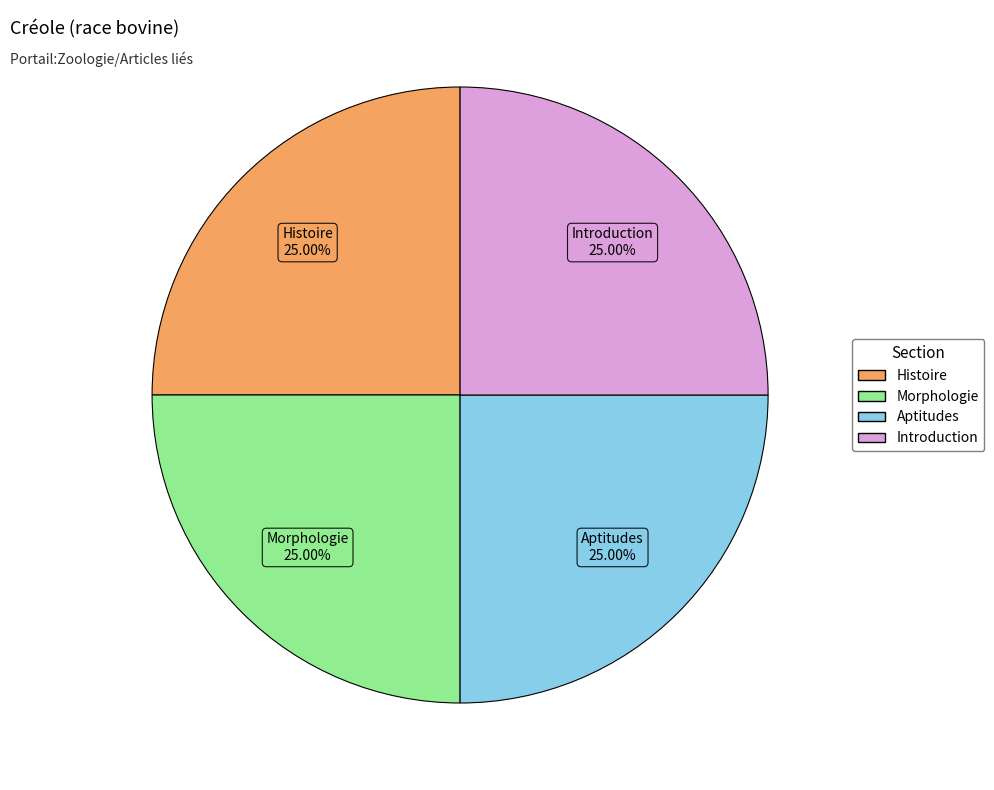

To the nearest percent, what is the average slice percentage?

25%